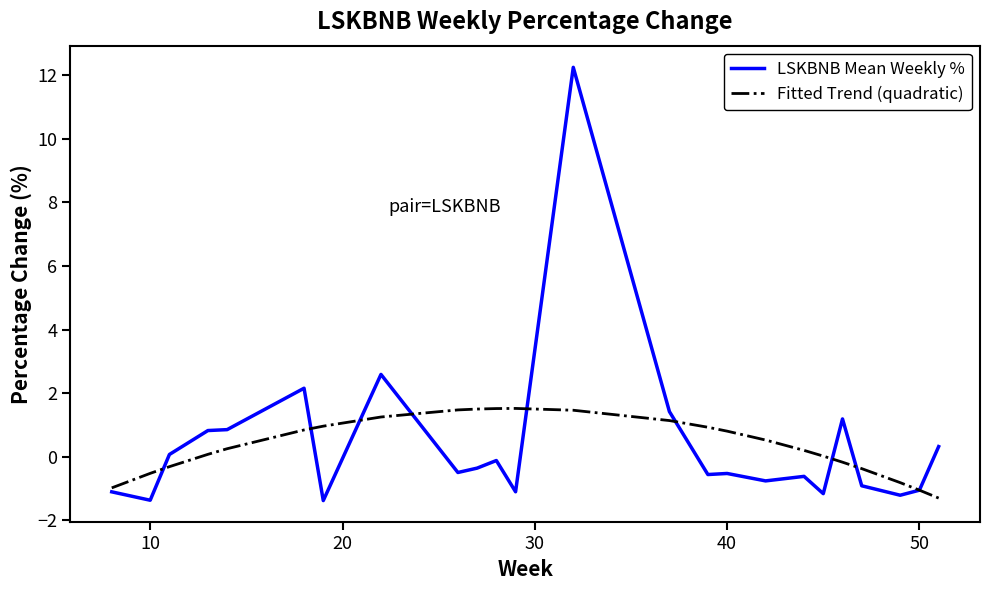

Which series has the widest spread of values?

LSKBNB Mean Weekly %